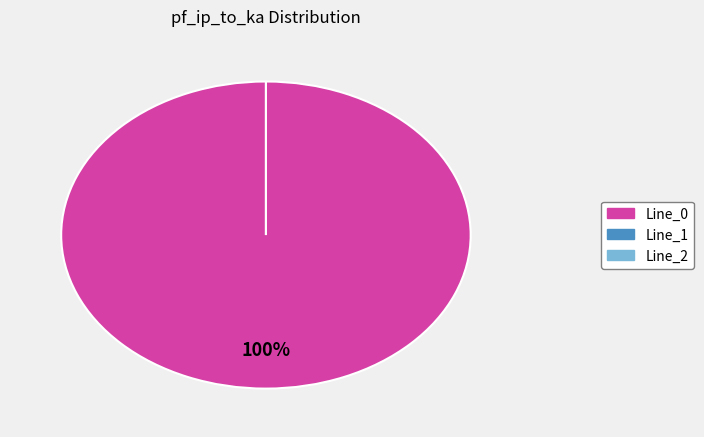

How many slices are in this pie chart?

3